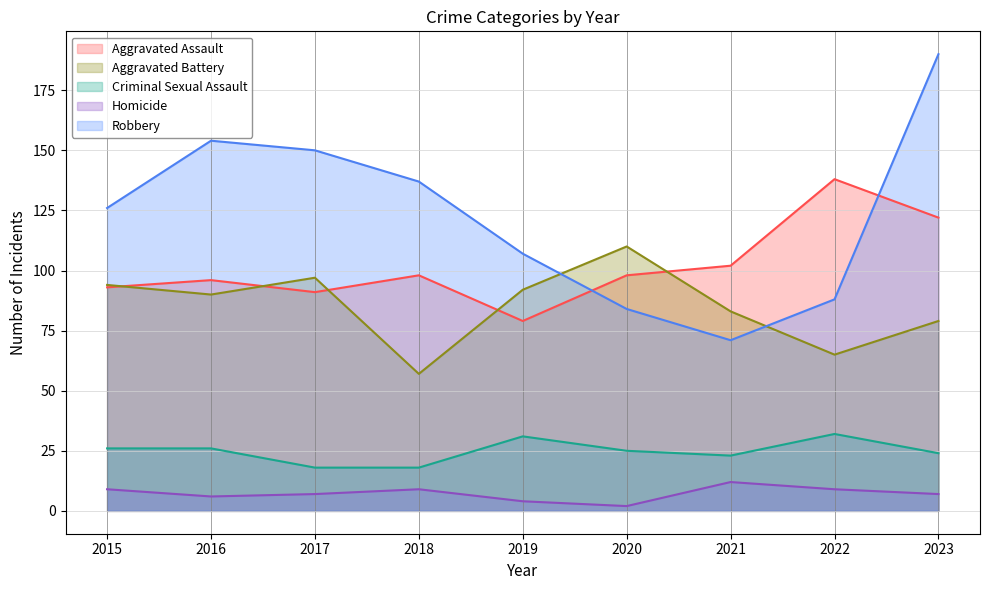

The value of Aggravated Assault at 2019 is 104. True or false?

False